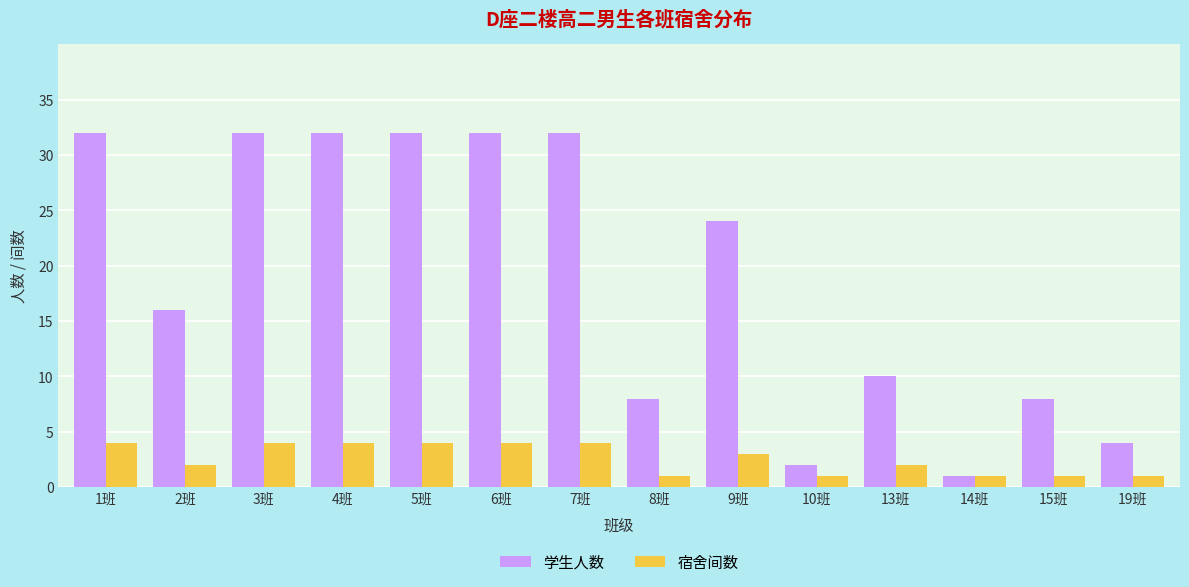

Reading left to right, transcribe all the data shown in this chart.

学生人数: 1班=32	2班=16	3班=32	4班=32	5班=32	6班=32	7班=32	8班=8	9班=24	10班=2	13班=10	14班=1	15班=8	19班=4
宿舍间数: 1班=4	2班=2	3班=4	4班=4	5班=4	6班=4	7班=4	8班=1	9班=3	10班=1	13班=2	14班=1	15班=1	19班=1